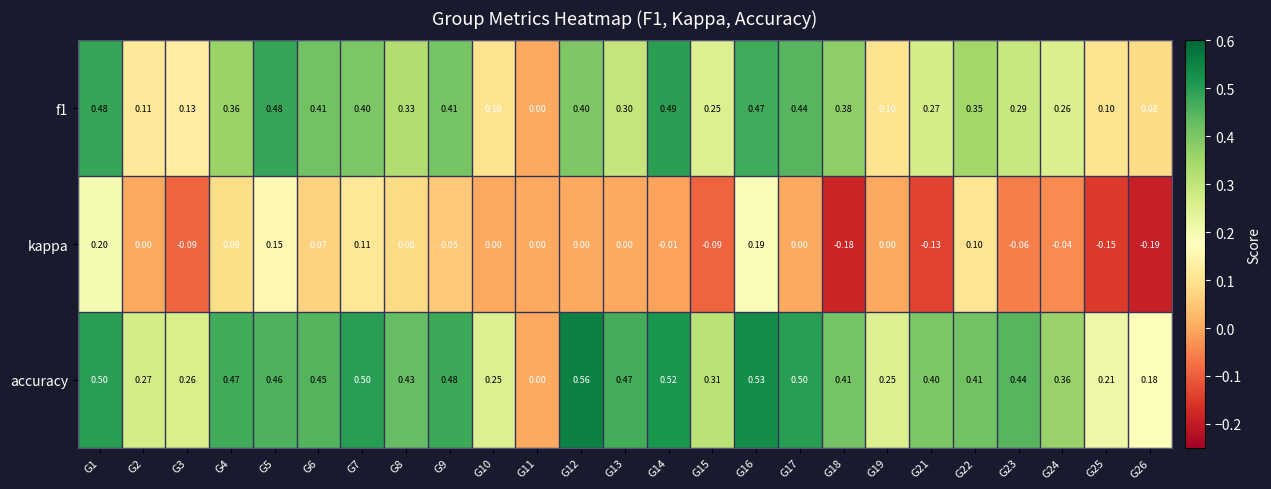

Rank the series by their average value, from lowest to highest.

kappa, f1, accuracy